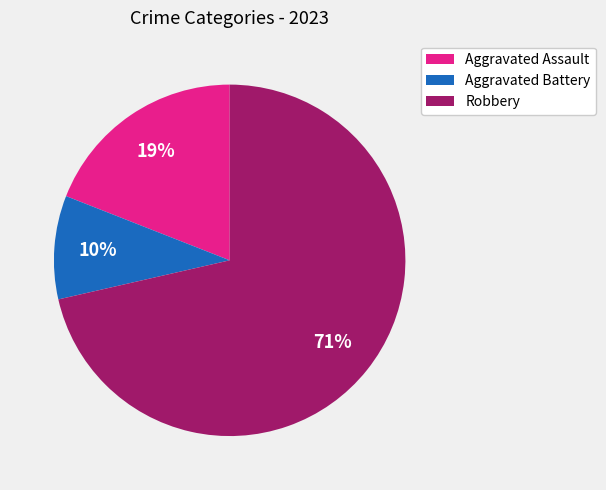

How many slices are in this pie chart?

3